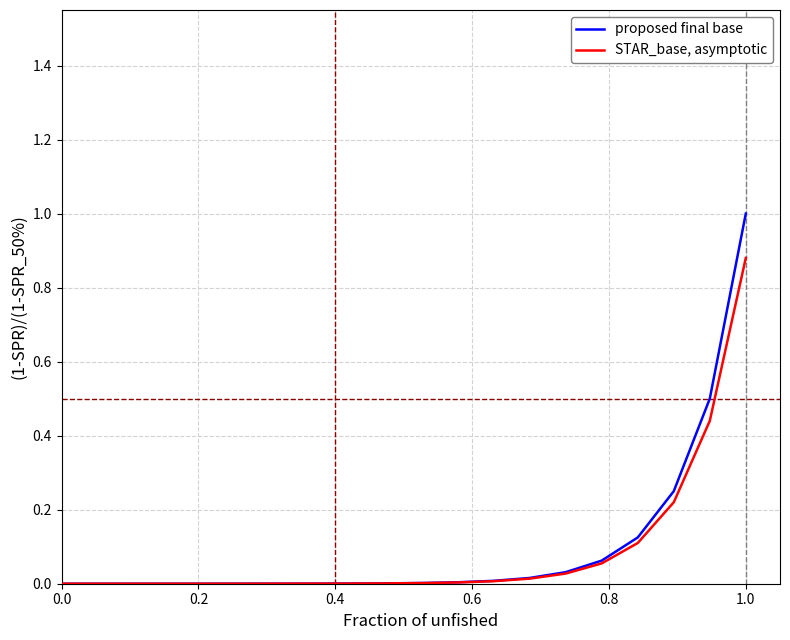

List the series in order of their peak value, highest first.

proposed final base, STAR_base, asymptotic